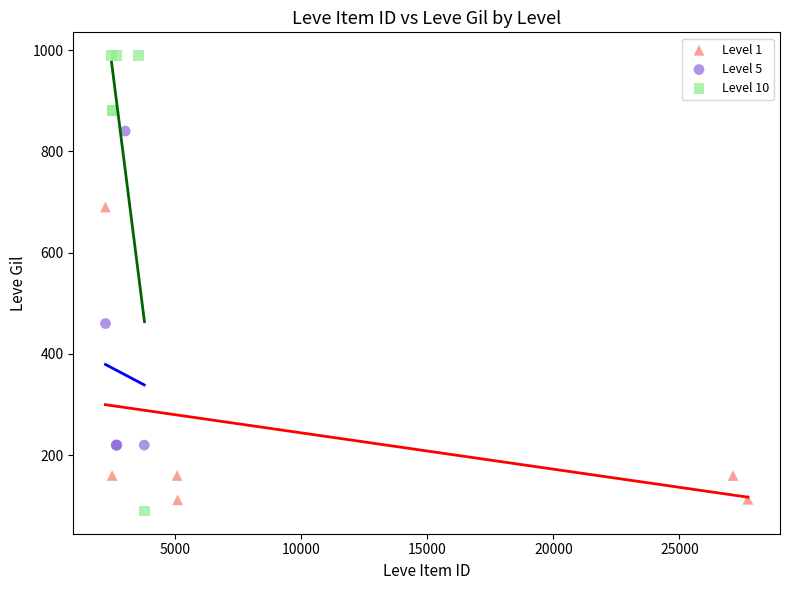

What are all the series names shown in the legend?

Level 1, Level 5, Level 10